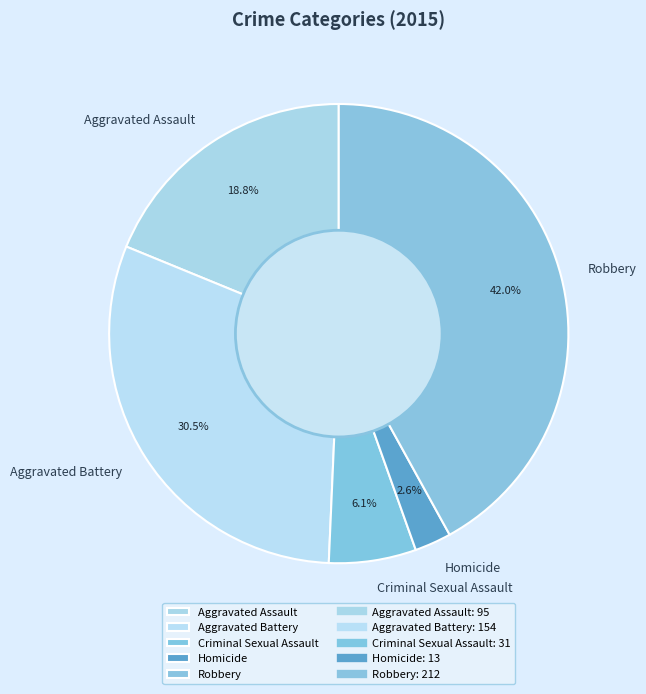

Count the number of slices in the pie.

5